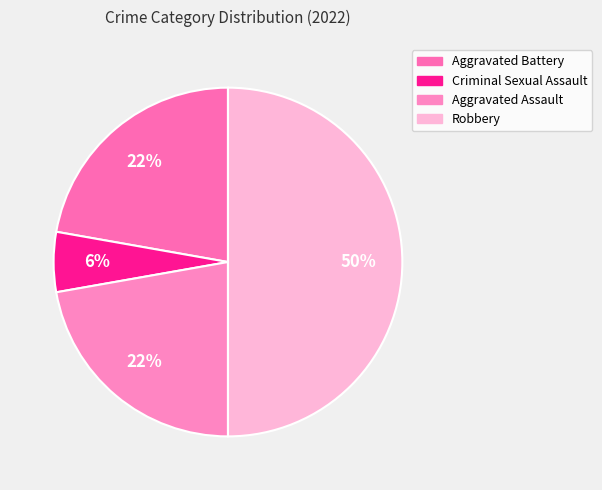

How many segments does this pie chart have?

4